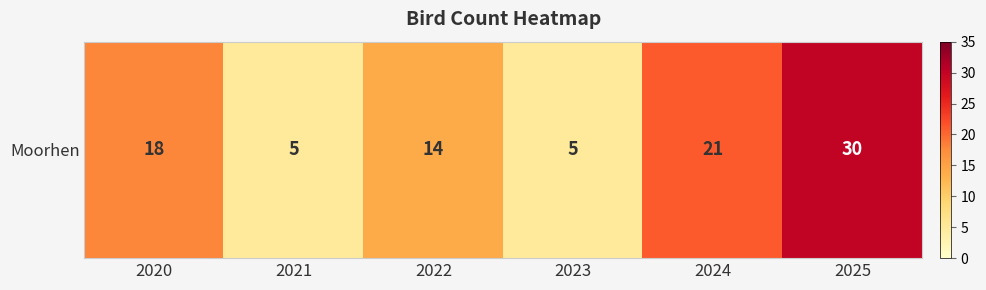

Rank the categories by value from lowest to highest.

2021, 2023, 2022, 2020, 2024, 2025